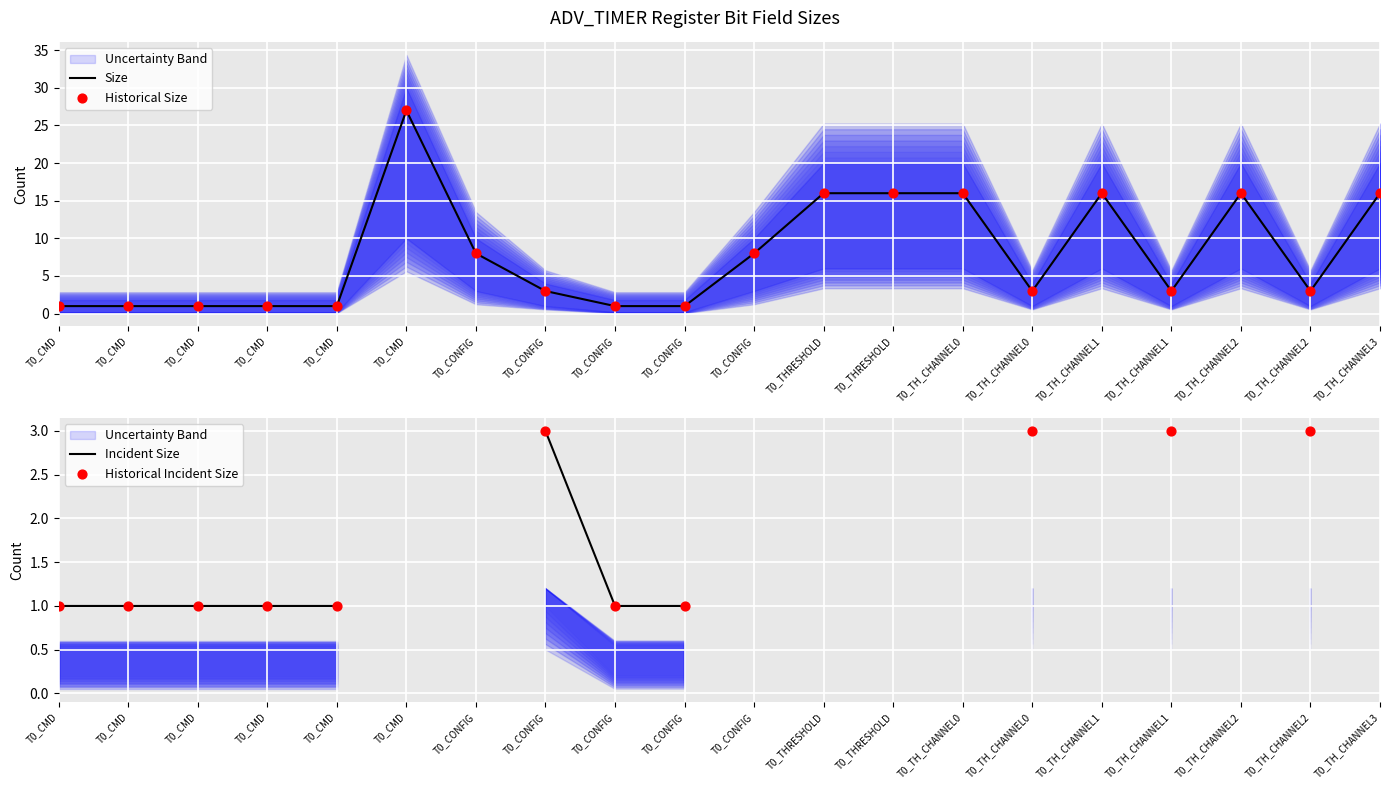

Which series has the largest total across all categories?

Size